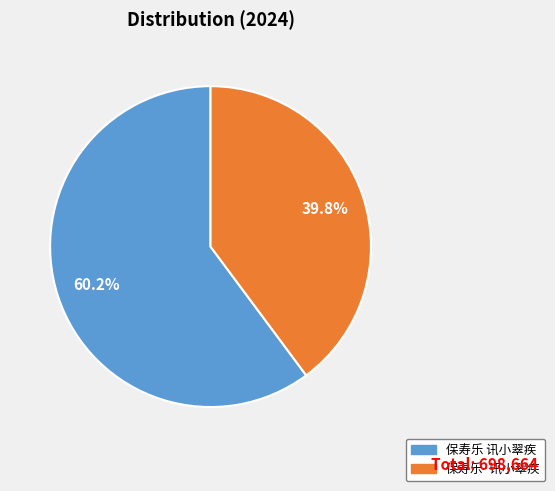

What percentage do 保寿乐·讯小翠疾 and 保寿乐 讯小翠疾 together represent?

100.0%